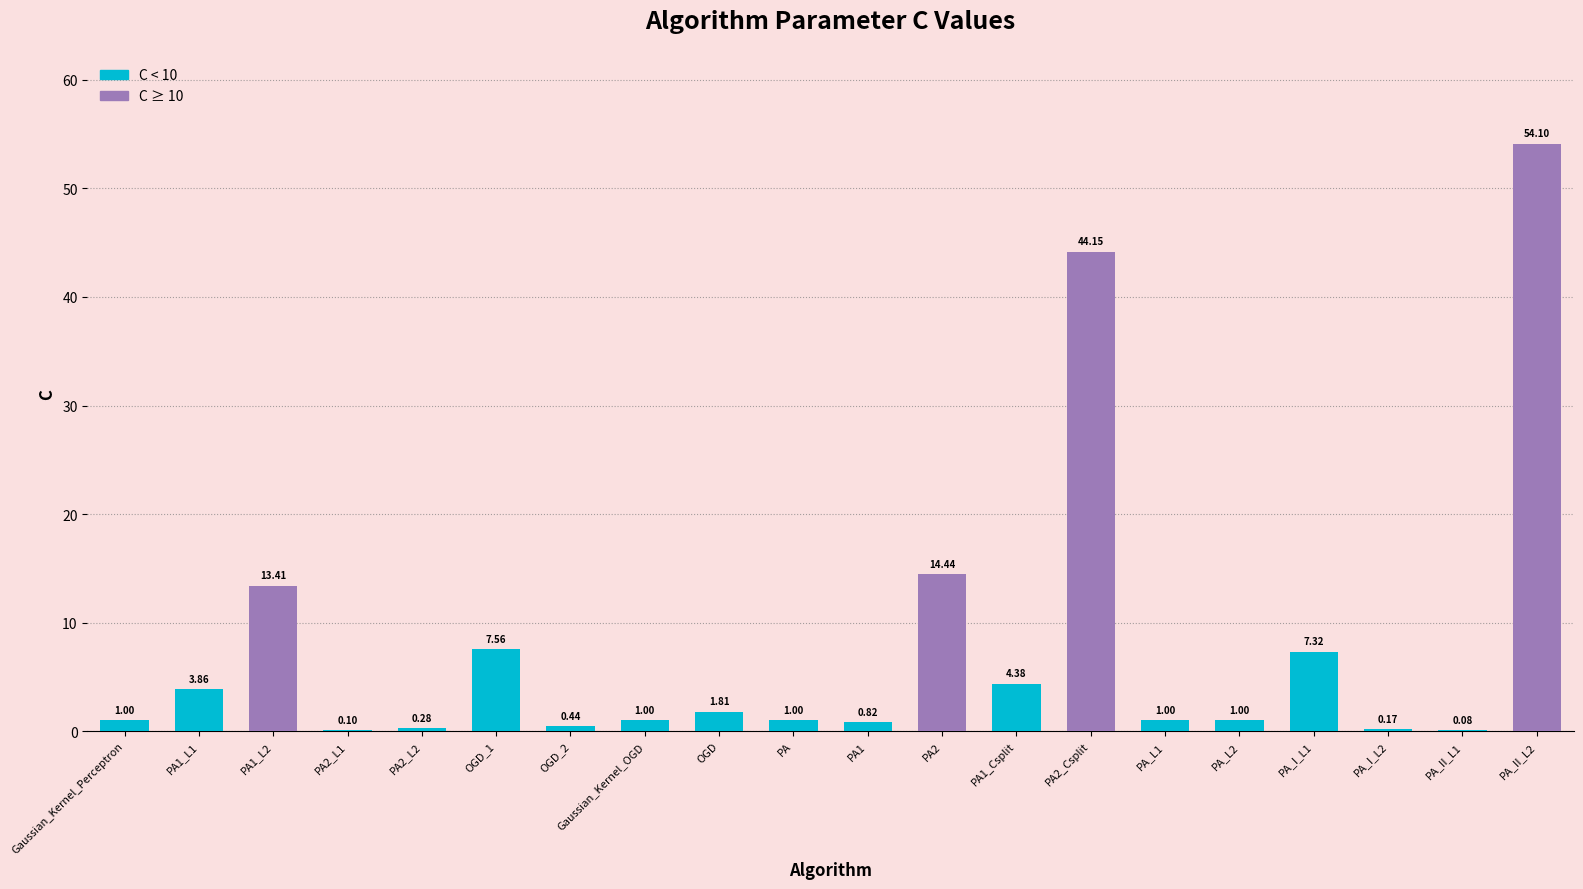

How many categories are shown in the chart?

20